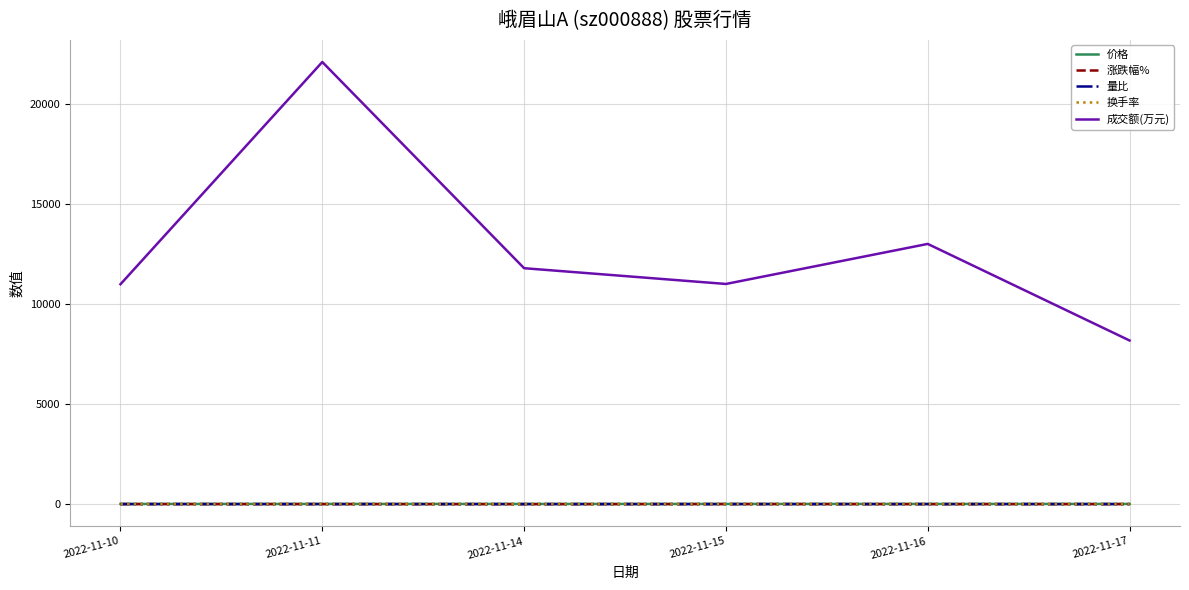

How many categories are shown in the chart?

6